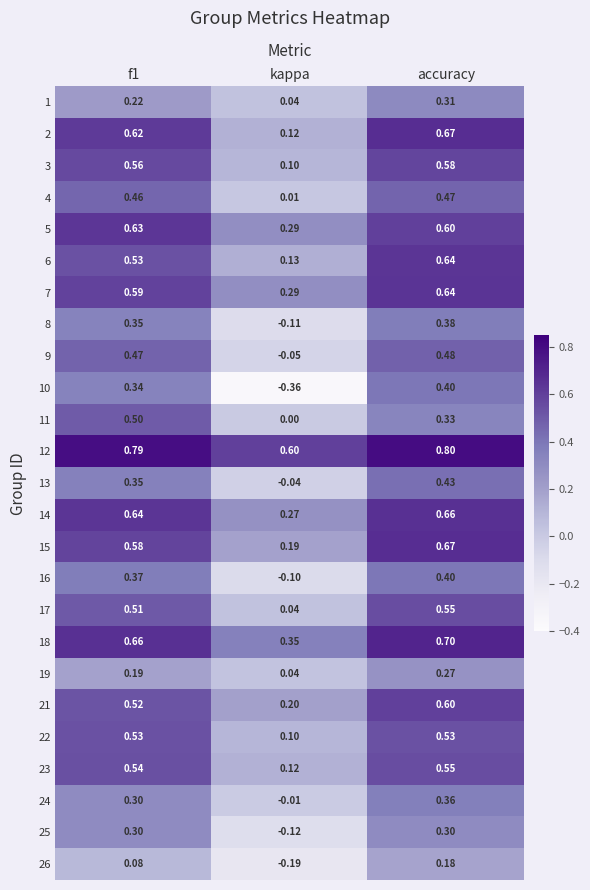

At which label is 21 closest to 0?

kappa